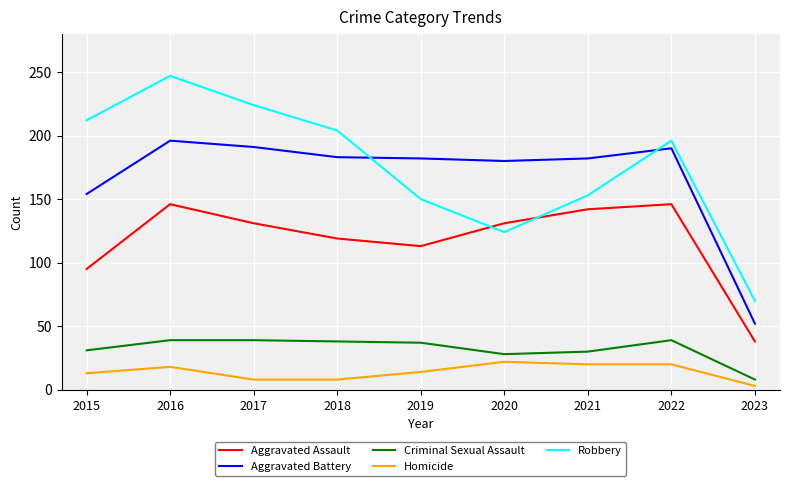

What is the minimum value for Aggravated Battery?

52